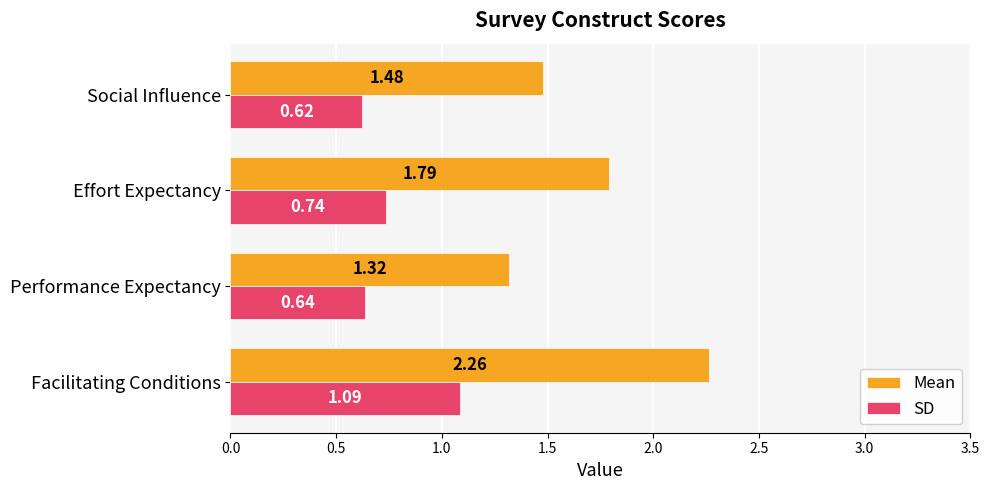

What are all the series names shown in the legend?

Mean, SD